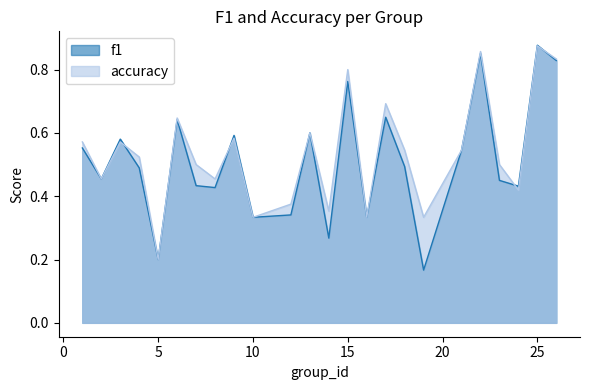

Where is the first local maximum for accuracy?

3